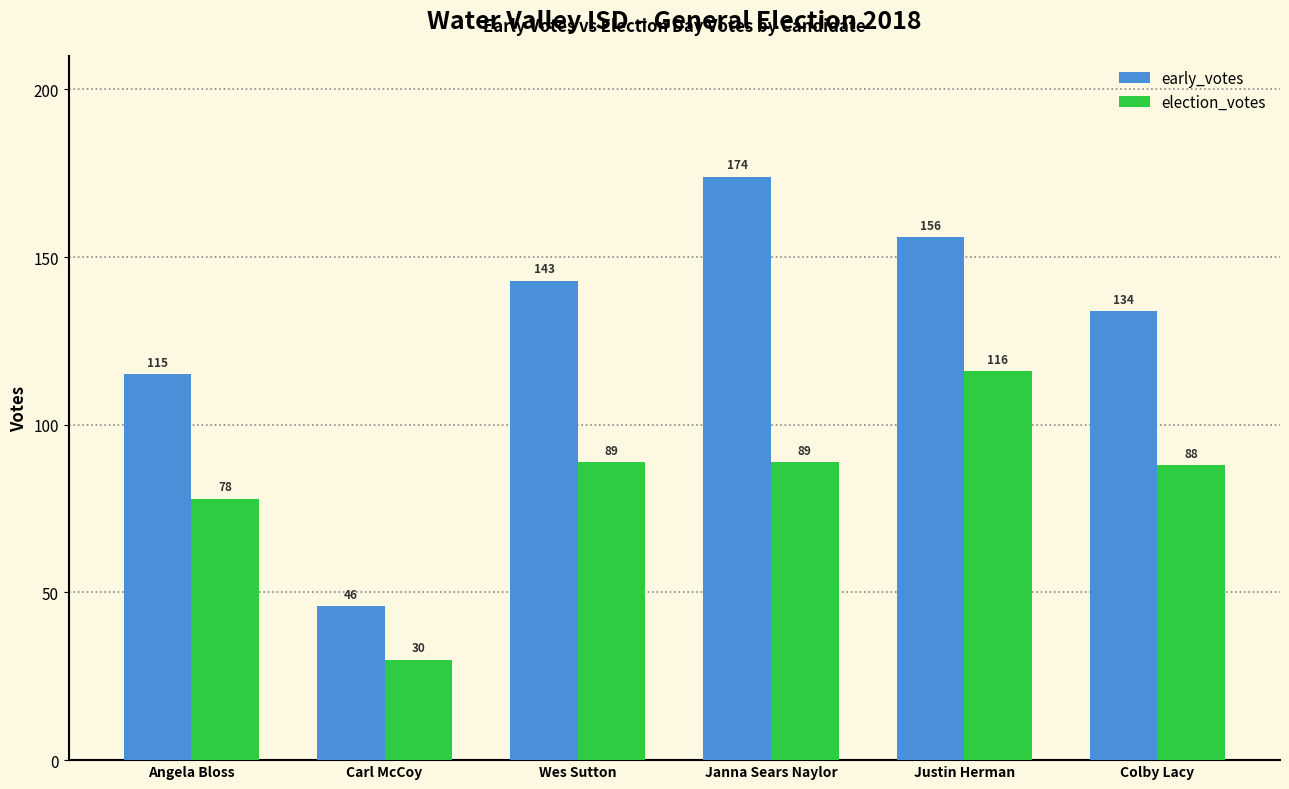

Which category has the highest value across all series?

Janna Sears Naylor